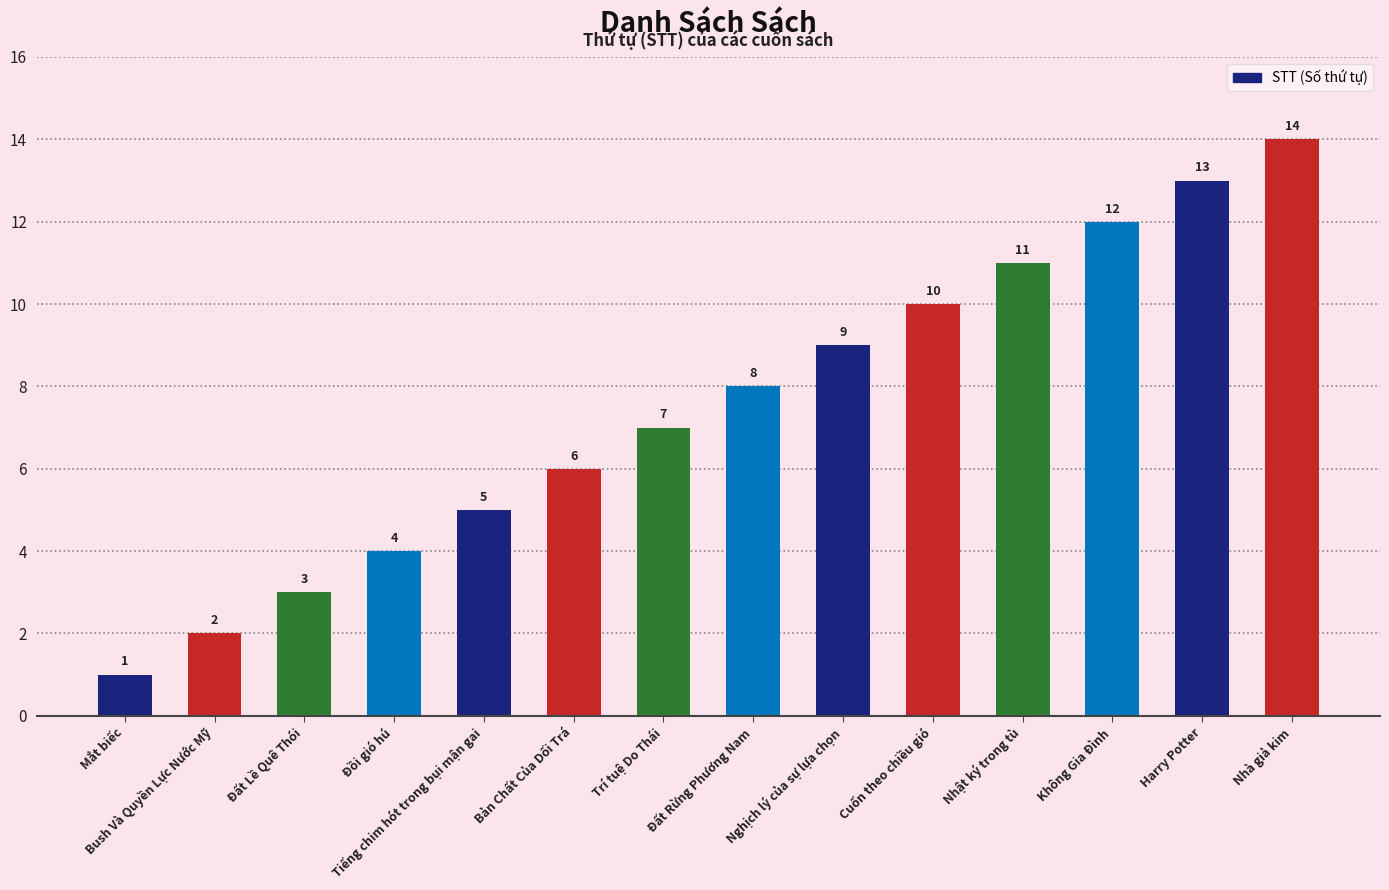

Read the value at Đất Lề Quê Thói.

3